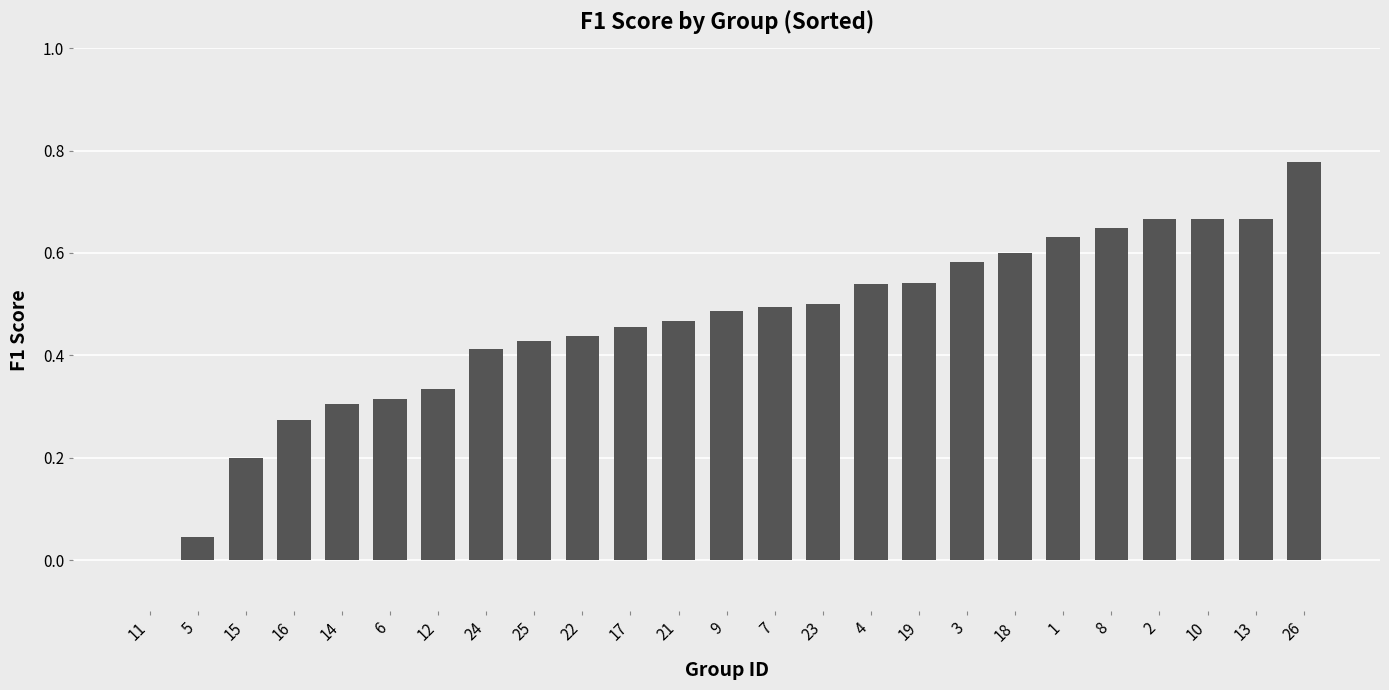

The value at 22 is 0.8. True or false?

False